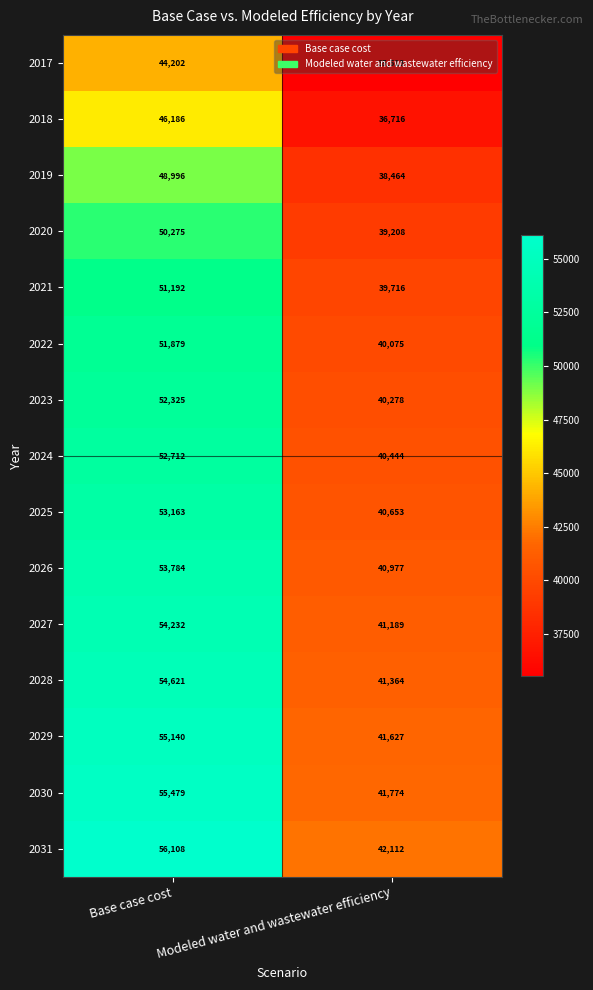

Between Base case cost and Modeled water and wastewater efficiency, which series saw the biggest shift?

2031